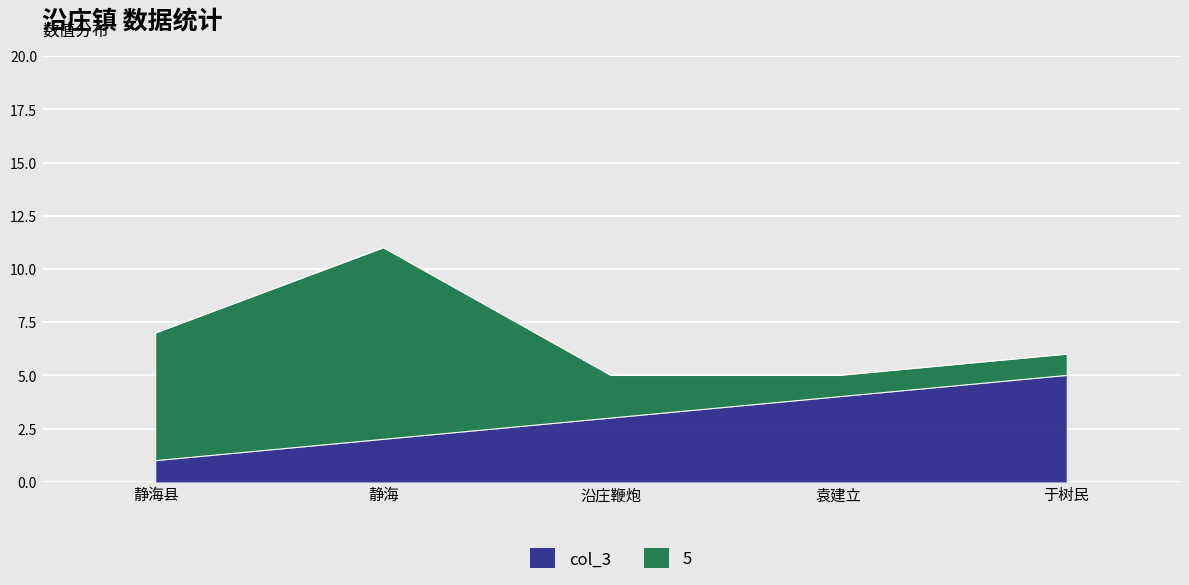

The value at 于树民 is 5. True or false?

True